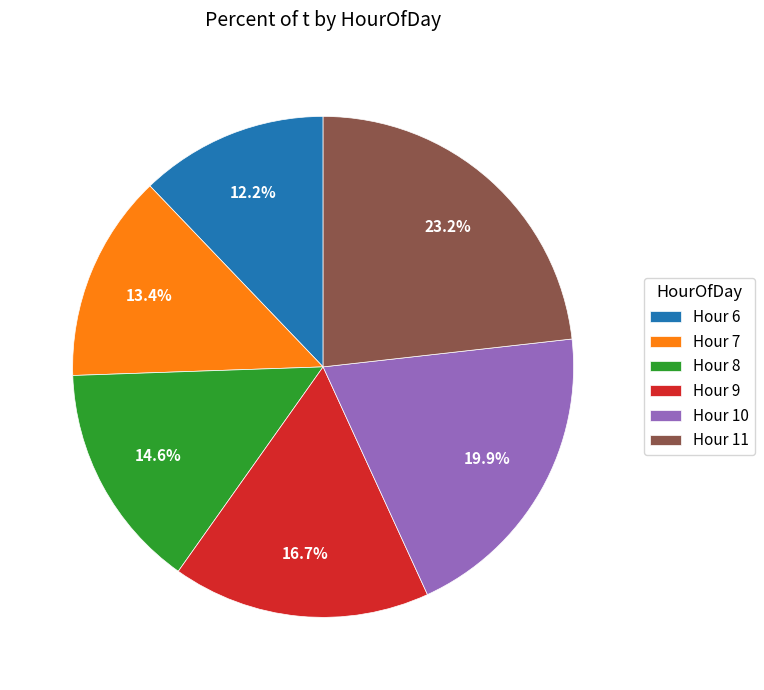

Approximately how many times larger is the value at Hour 6 compared to Hour 9?

0.7